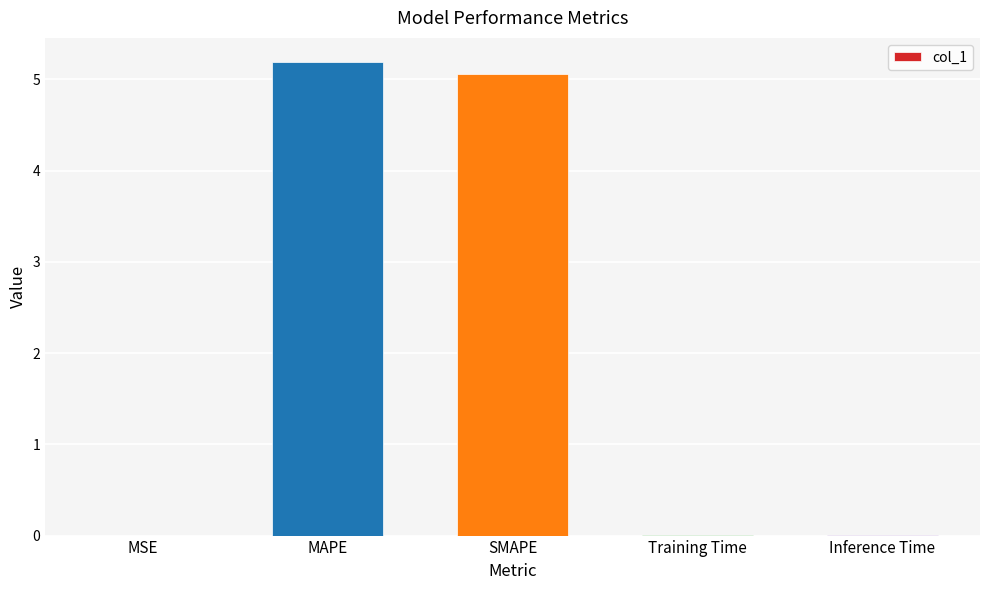

Which category has the highest value across all series?

MAPE